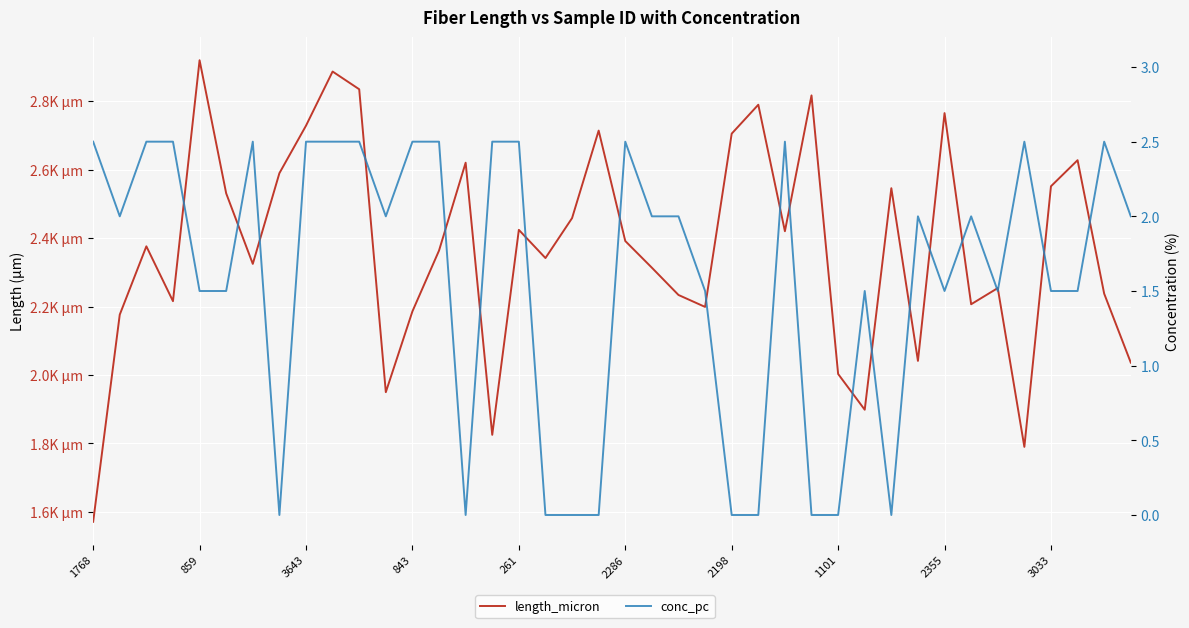

True or false: length_micron and conc_pc intersect in this chart.

False